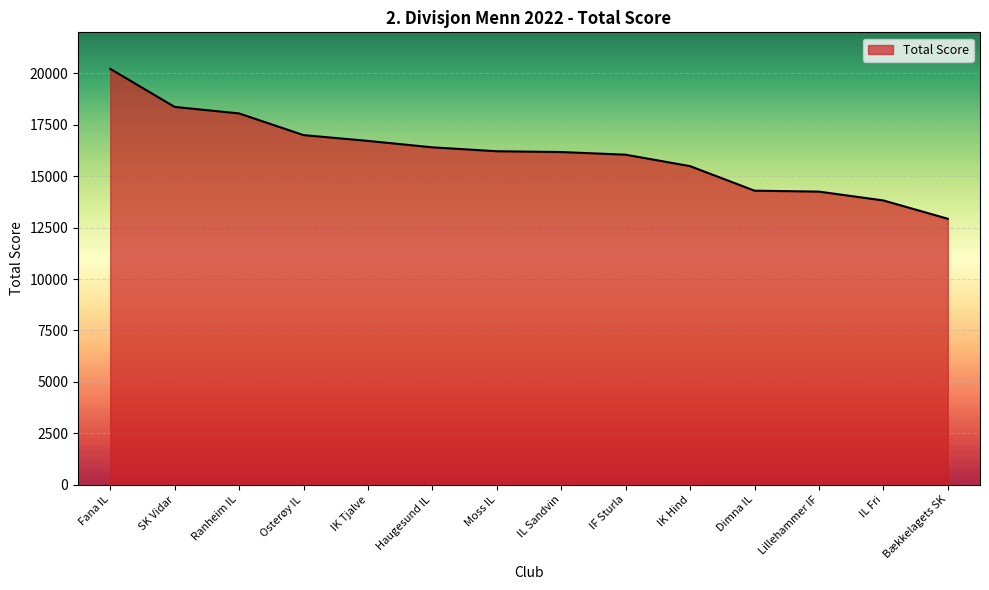

True or false: the data shows 17002 at Osterøy IL.

True